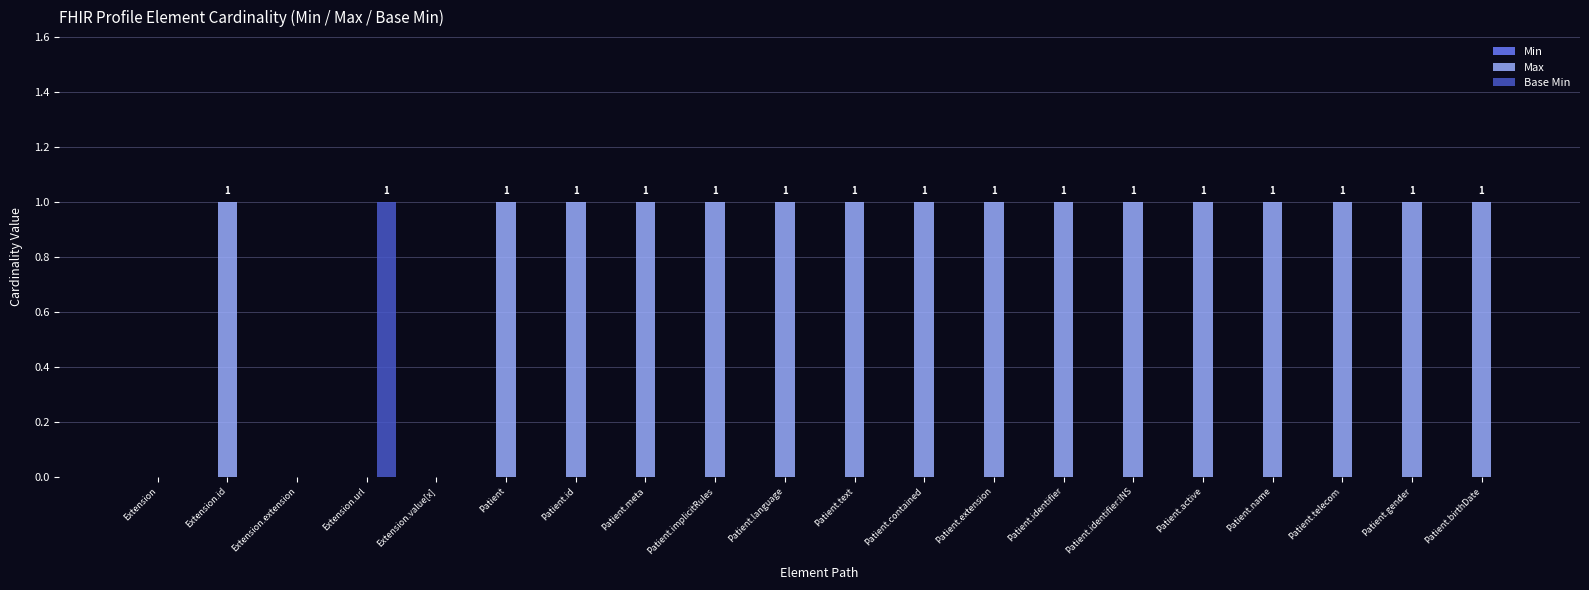

Are the bars horizontal?

No